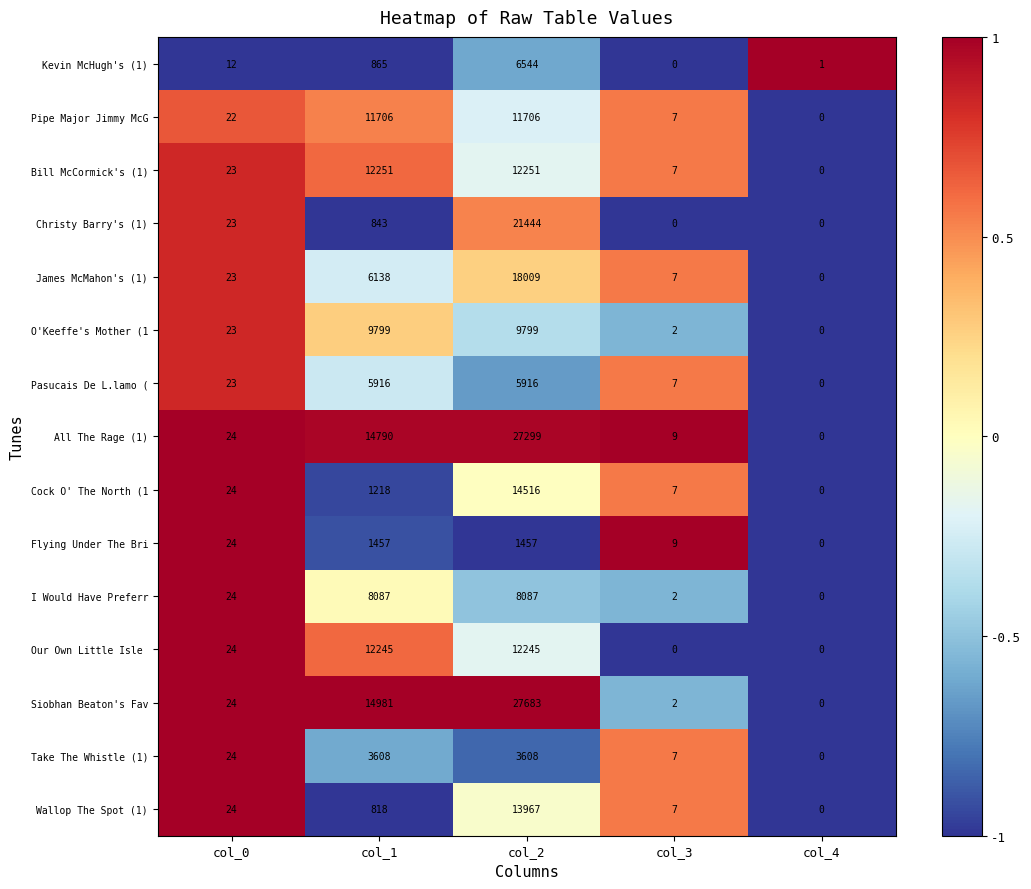

The Christy Barry's (1) series shows 8112 at col_3. True or false?

False